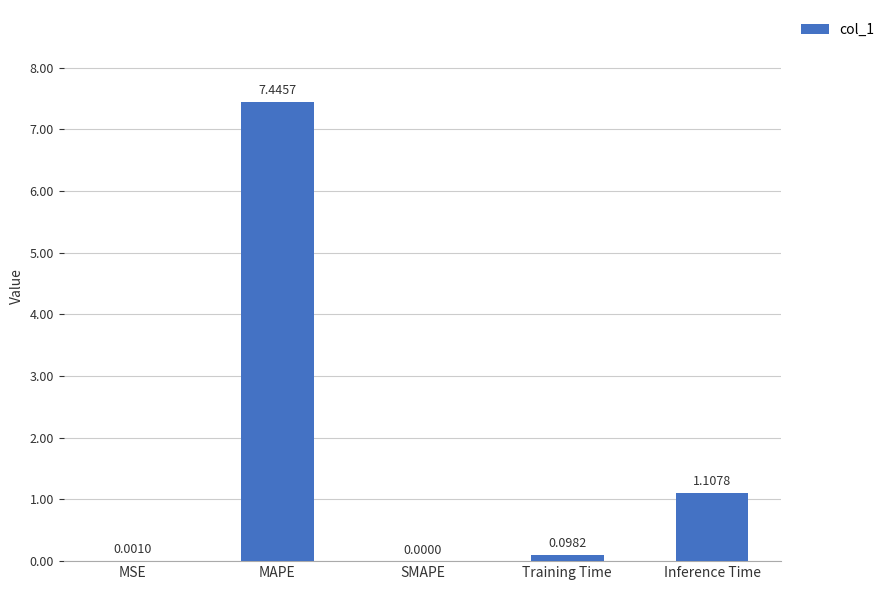

Which label corresponds to the largest value in the chart?

MAPE